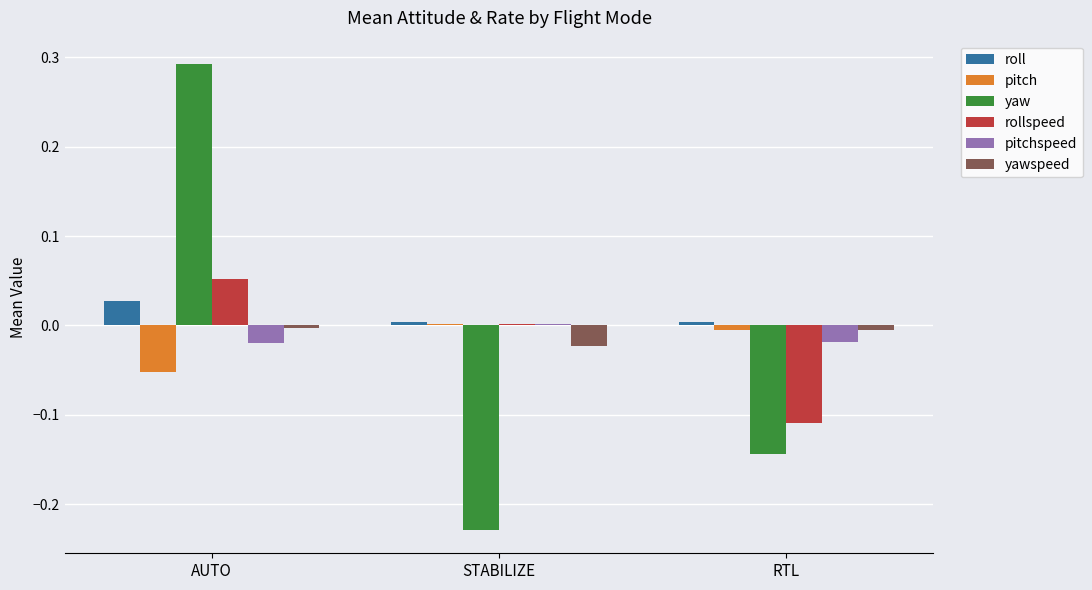

List the labels in order of yaw value, smallest first.

STABILIZE, RTL, AUTO